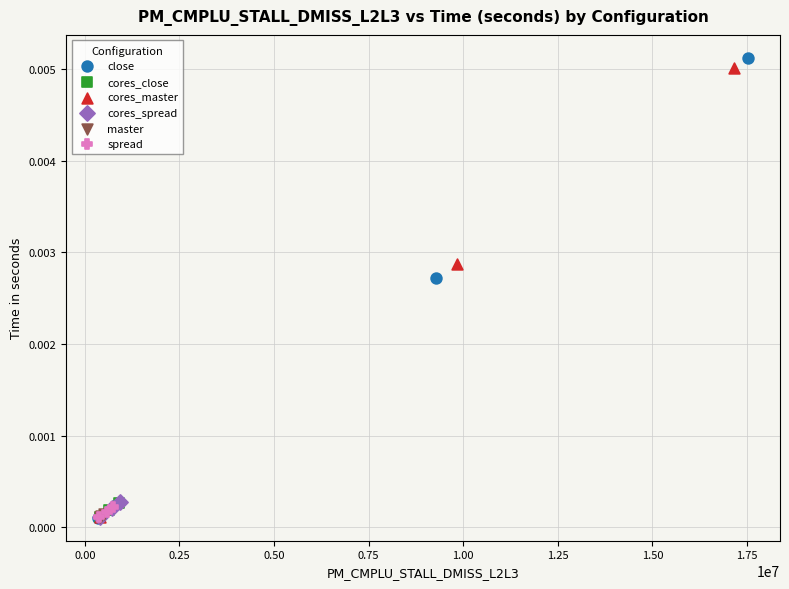

Which series has the largest Y range (max minus min)?

close